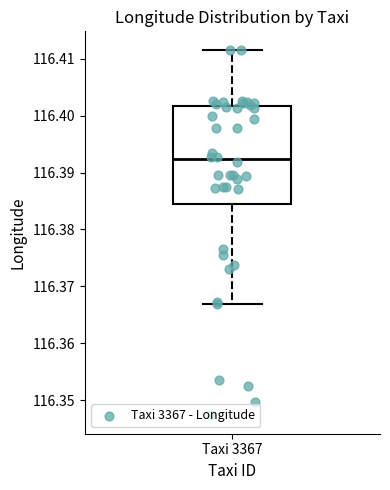

Where does the median line of the box for Taxi 3367 sit on the y-axis? The values are not printed on the chart, so give them approximately, as read against the axis.

116.392